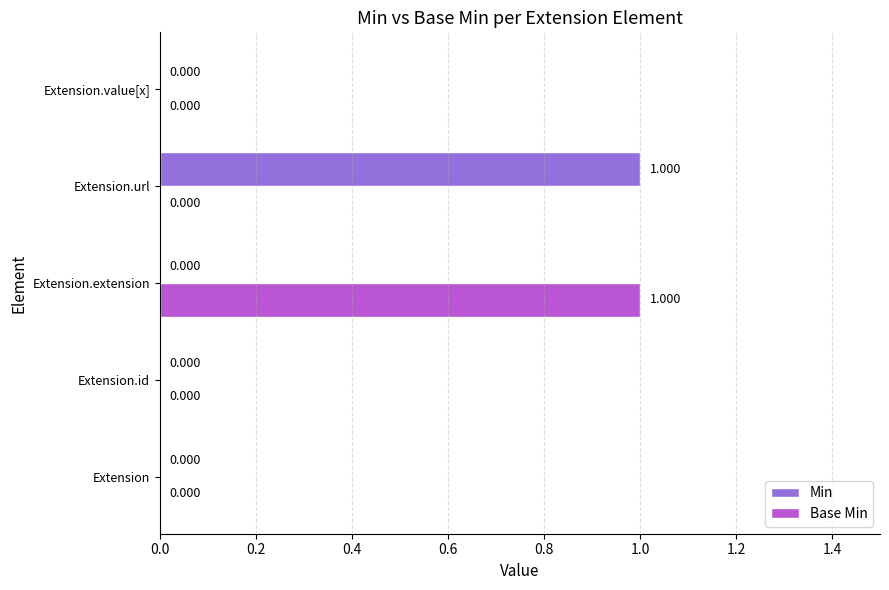

How many data points in Min are above 0?

1